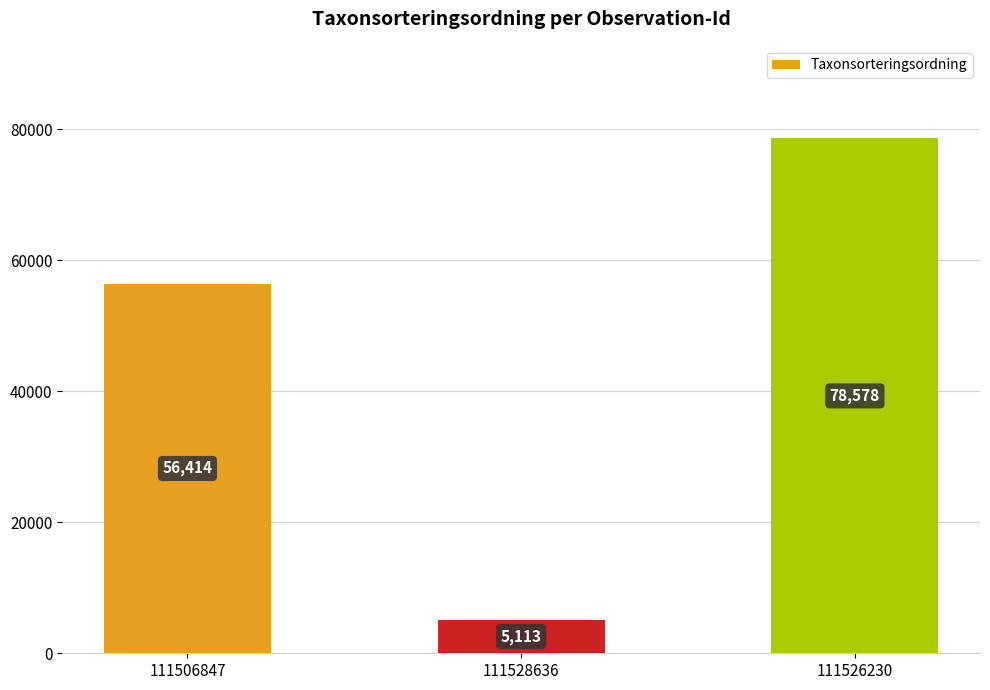

What is the change in value from 111528636 to 111526230?

+73465